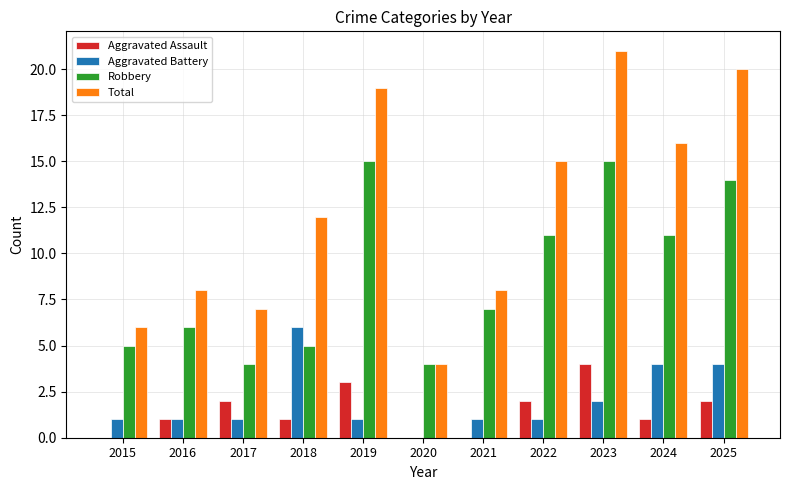

Is the value of Robbery at 2017 greater than the value of Total at 2016?

No